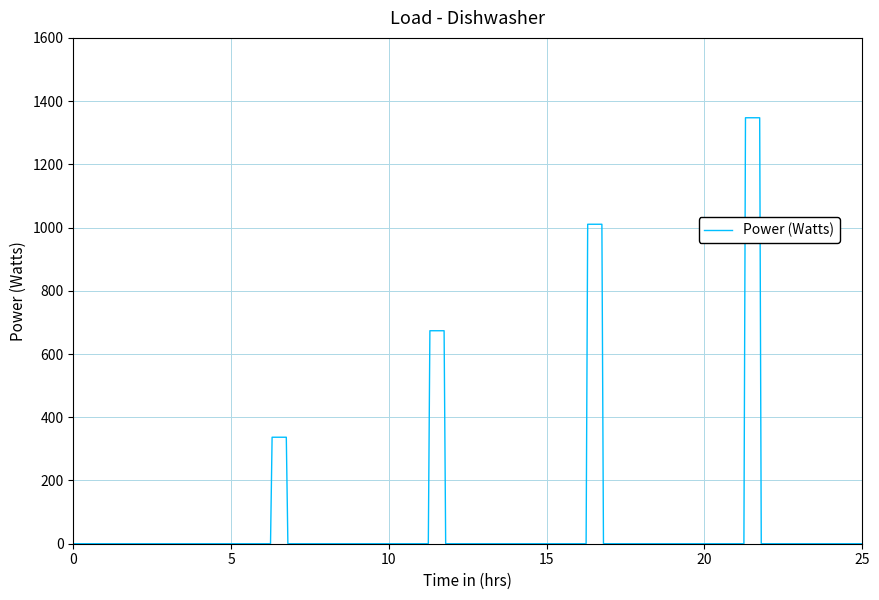

What is the difference between the maximum and minimum values?

1347.4